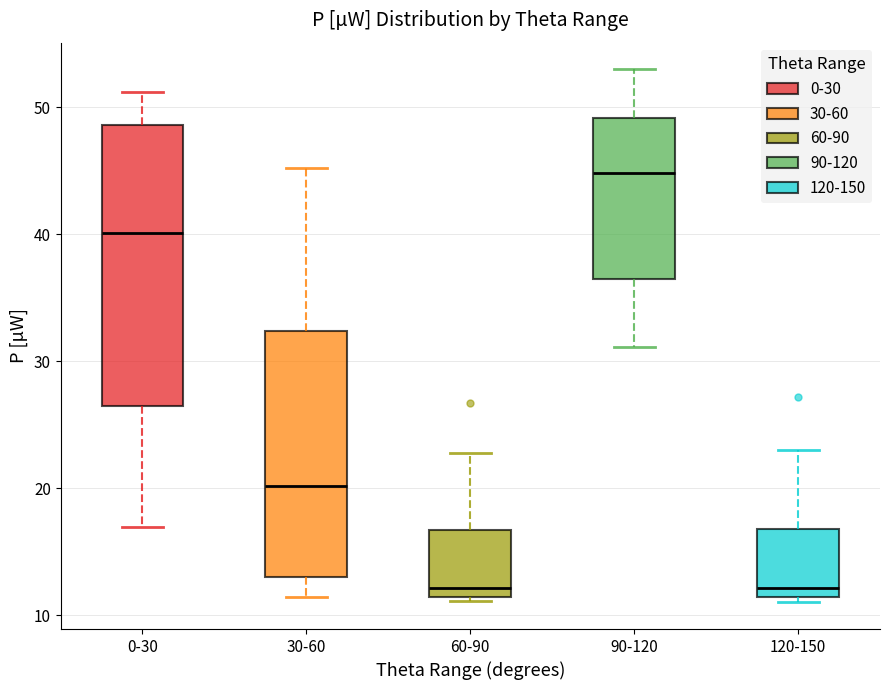

Comparing the boxes themselves (not the whiskers), which one is the tallest?

0-30